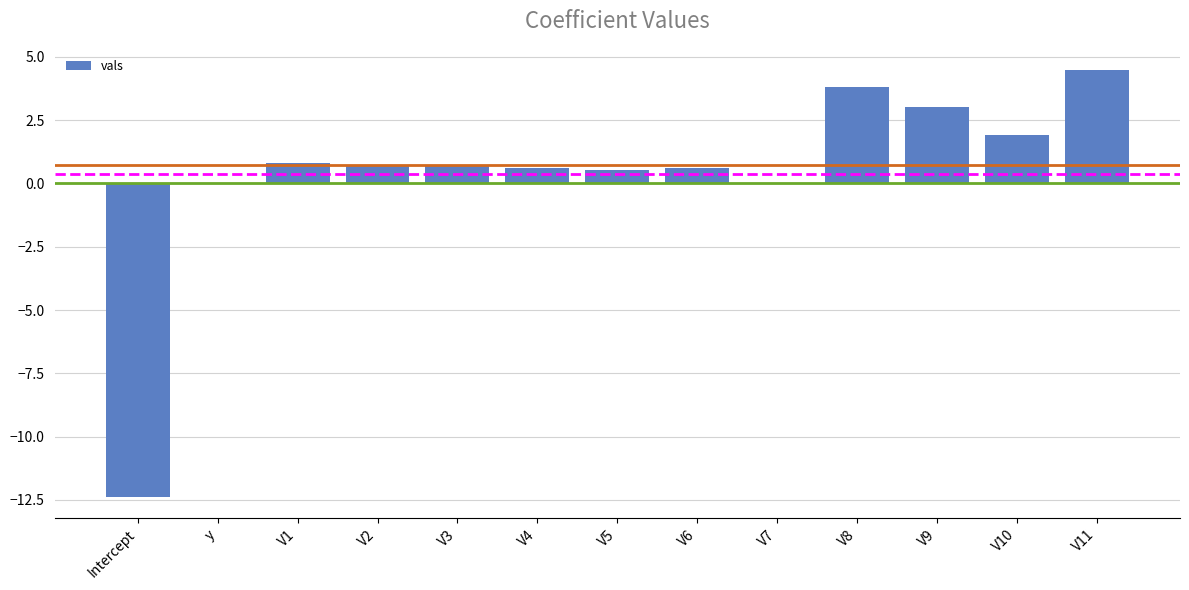

True or false: the data shows 0.5 at V5.

True